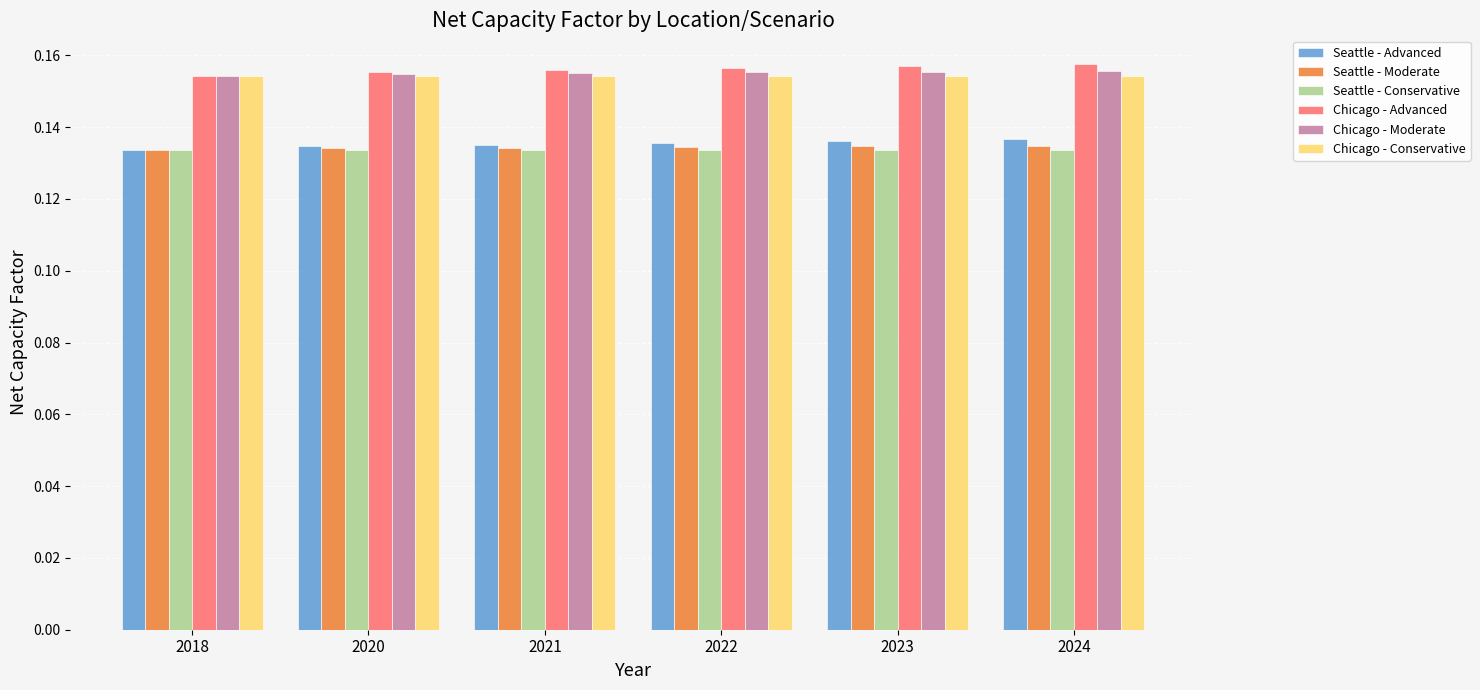

What is the total value across all series at 2020?

0.9